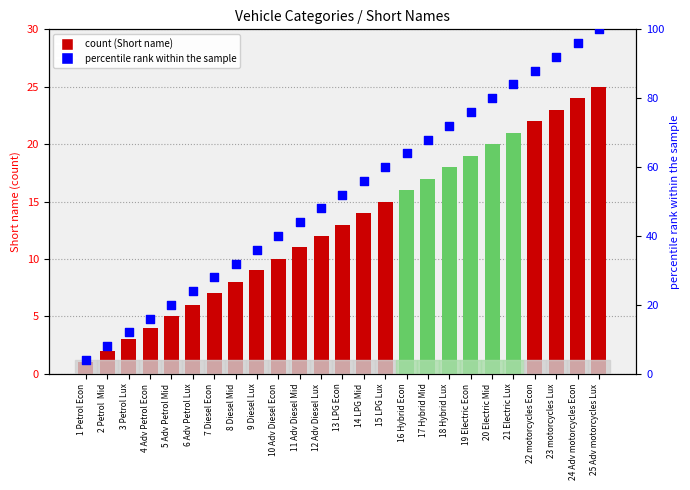

Which series has the largest total across all categories?

percentile rank within the sample